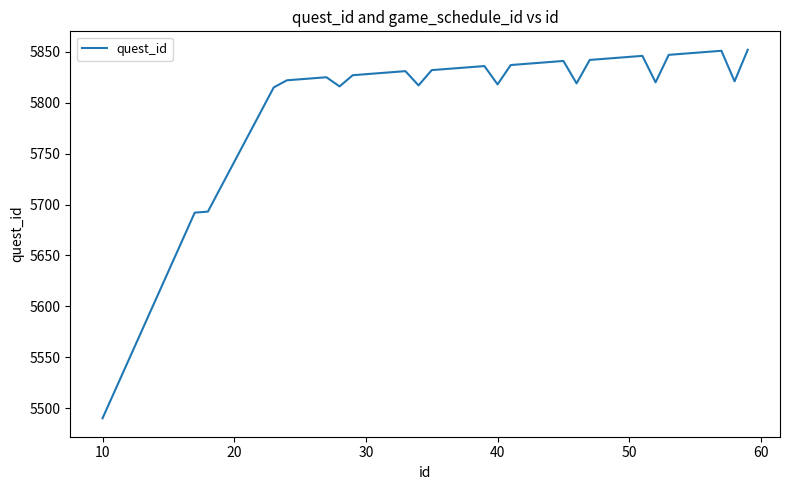

What is the sum of all values?

232722